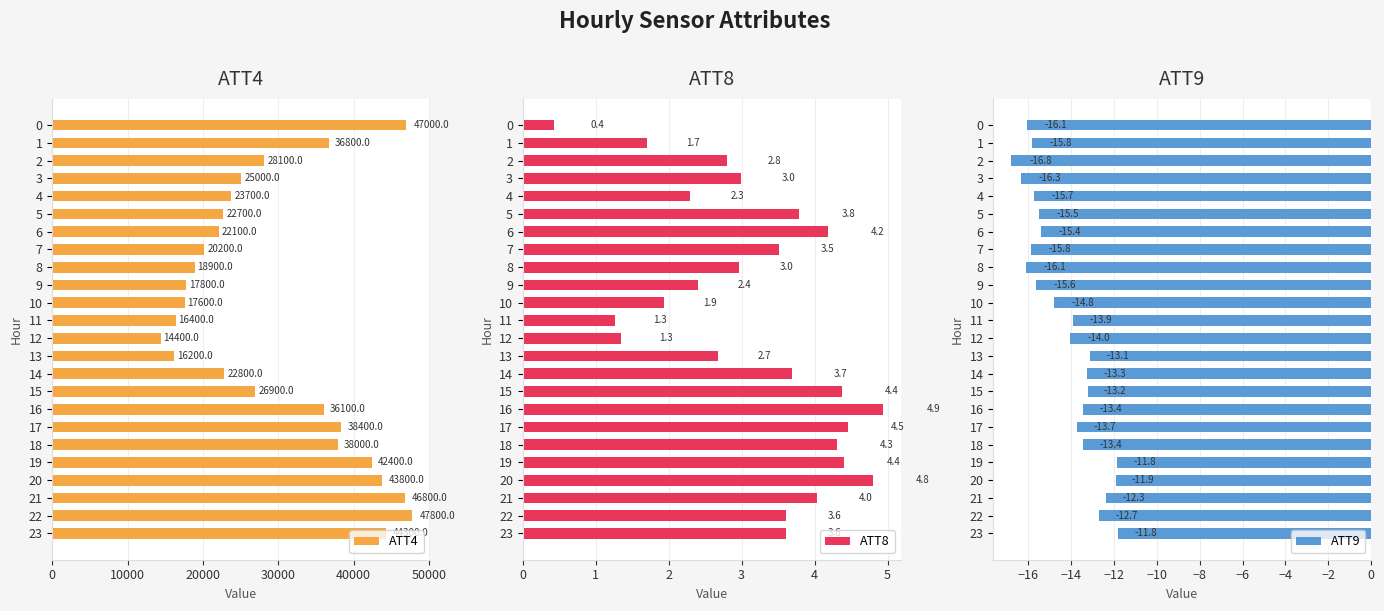

What is the sum of all ATT8 values?

76.5